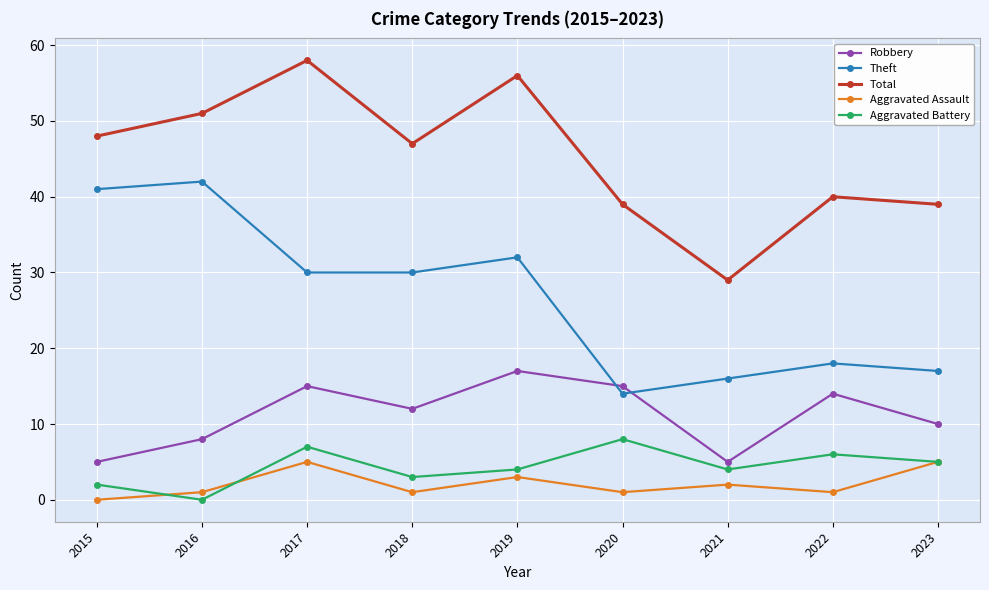

True or false: Aggravated Battery has a value of 2 at 2015.

True